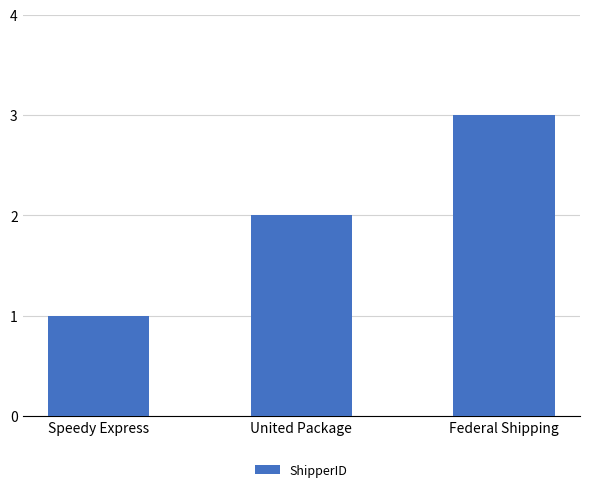

At which label is the value closest to 2?

United Package